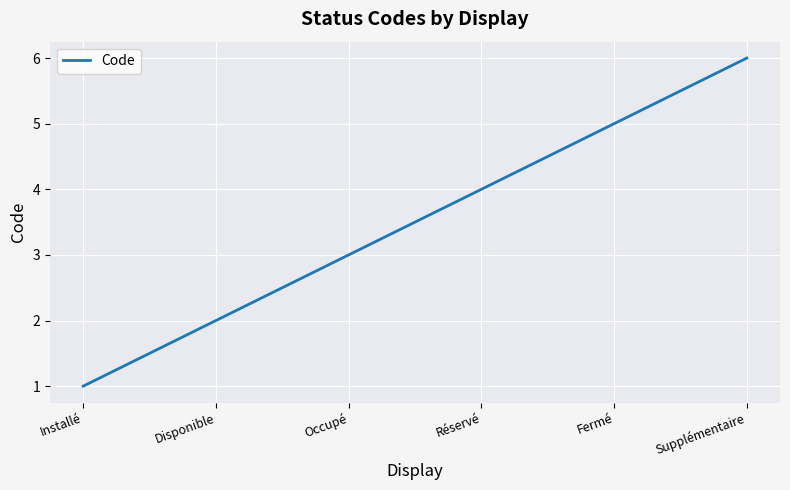

What is the change in value from Réservé to Supplémentaire?

+2